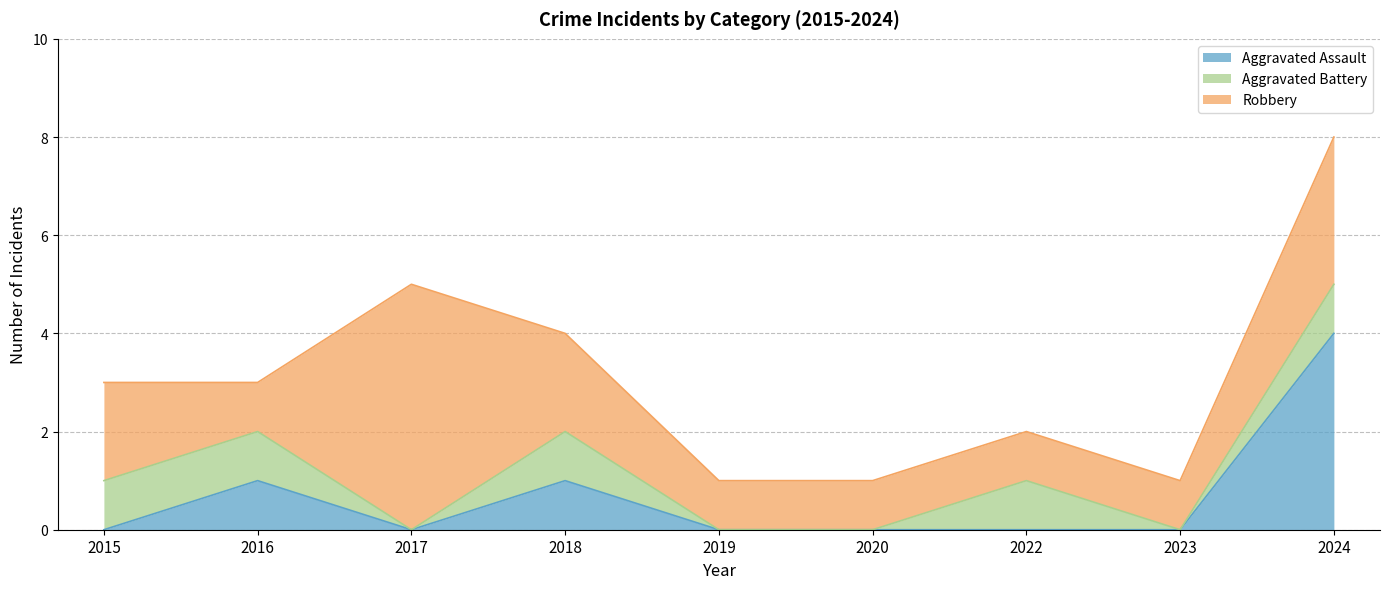

Reading right to left, list all the values displayed in this chart.

Aggravated Assault: 2024=4	2023=0	2022=0	2020=0	2019=0	2018=1	2017=0	2016=1	2015=0
Aggravated Battery: 2024=1	2023=0	2022=1	2020=0	2019=0	2018=1	2017=0	2016=1	2015=1
Robbery: 2024=3	2023=1	2022=1	2020=1	2019=1	2018=2	2017=5	2016=1	2015=2